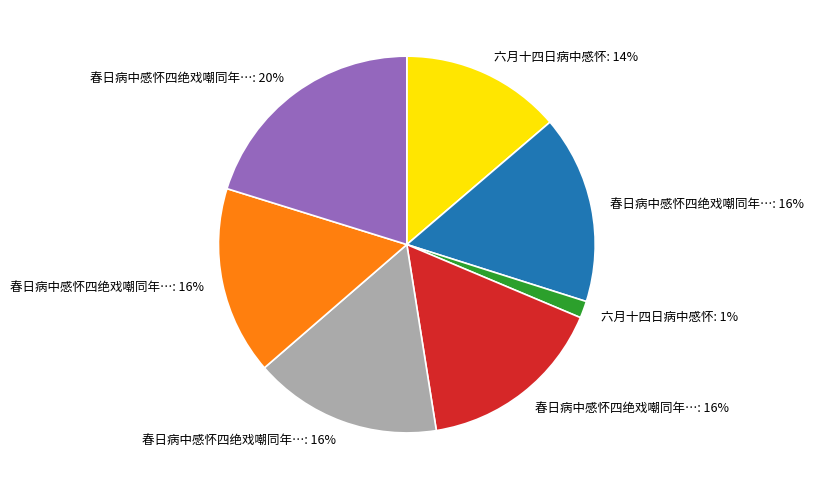

Count the number of slices in the pie.

7